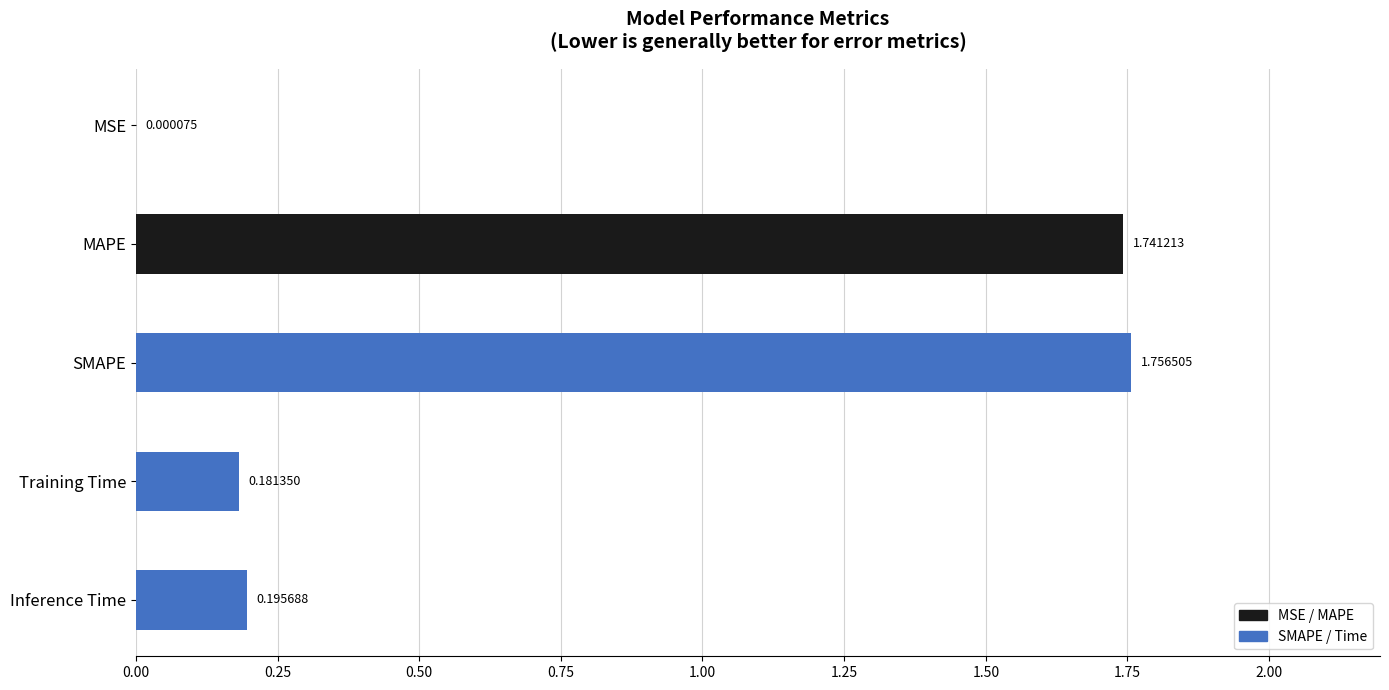

At which category does the chart reach its peak across all series?

SMAPE